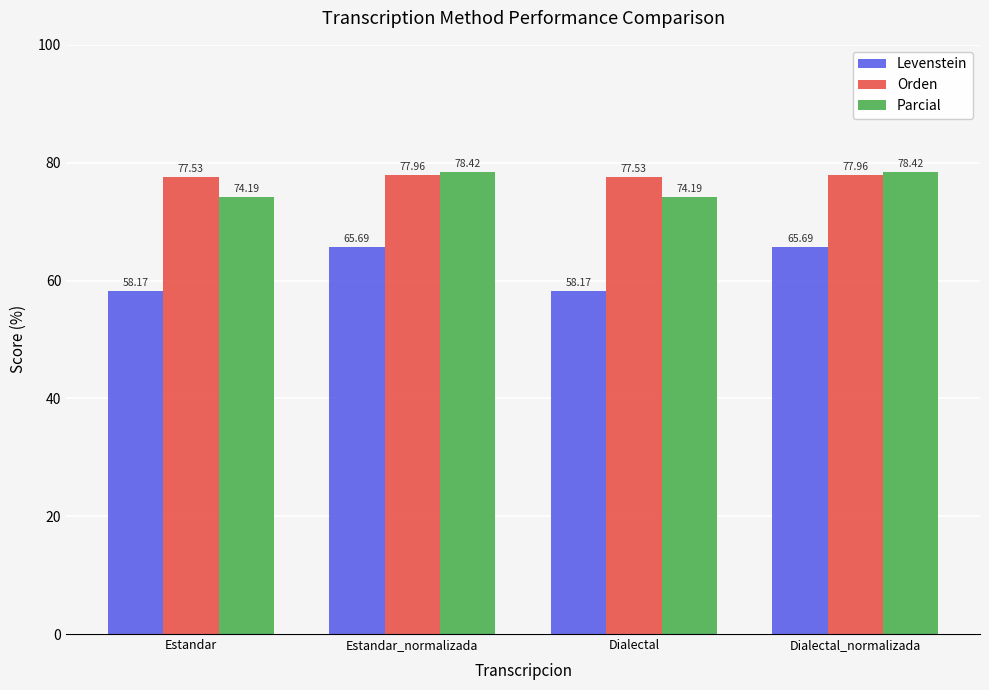

What are all the series names shown in the legend?

Levenstein, Orden, Parcial